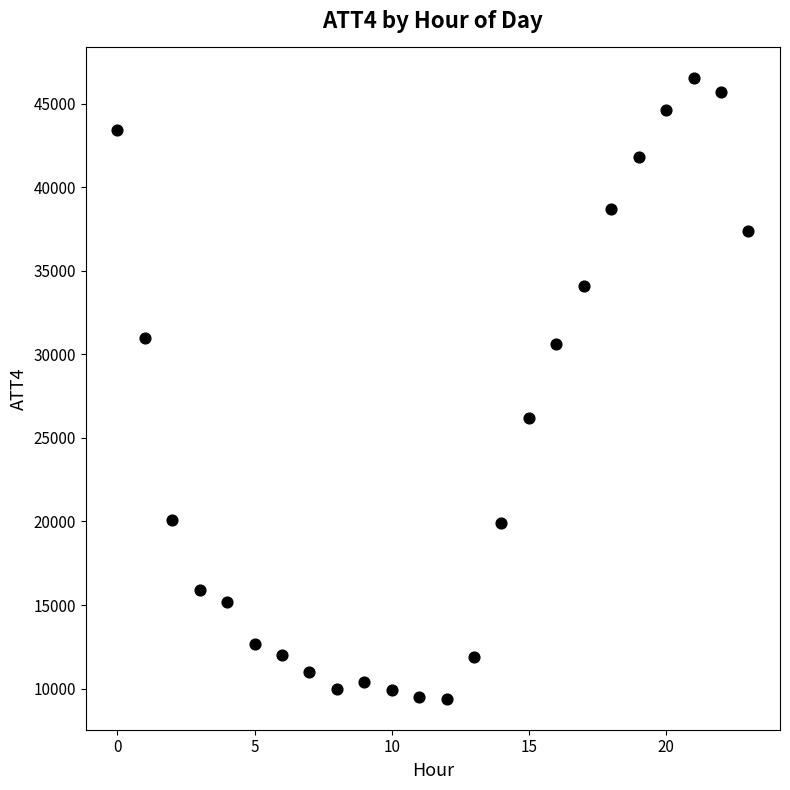

What Y value in the scatter plot is closest to 27950?

26200